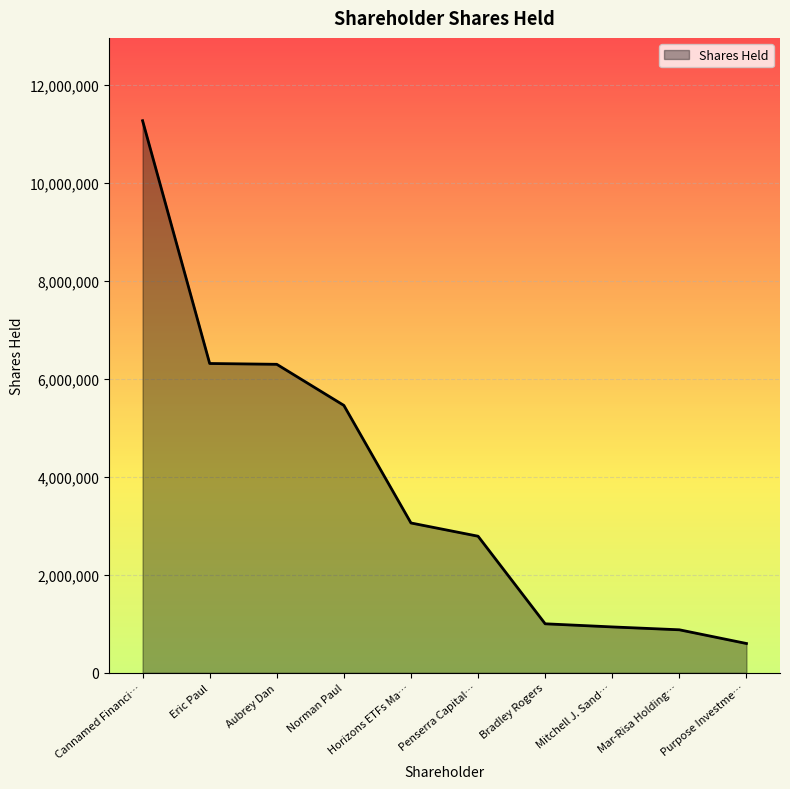

The value at Cannamed Financi… is 2850084. True or false?

False